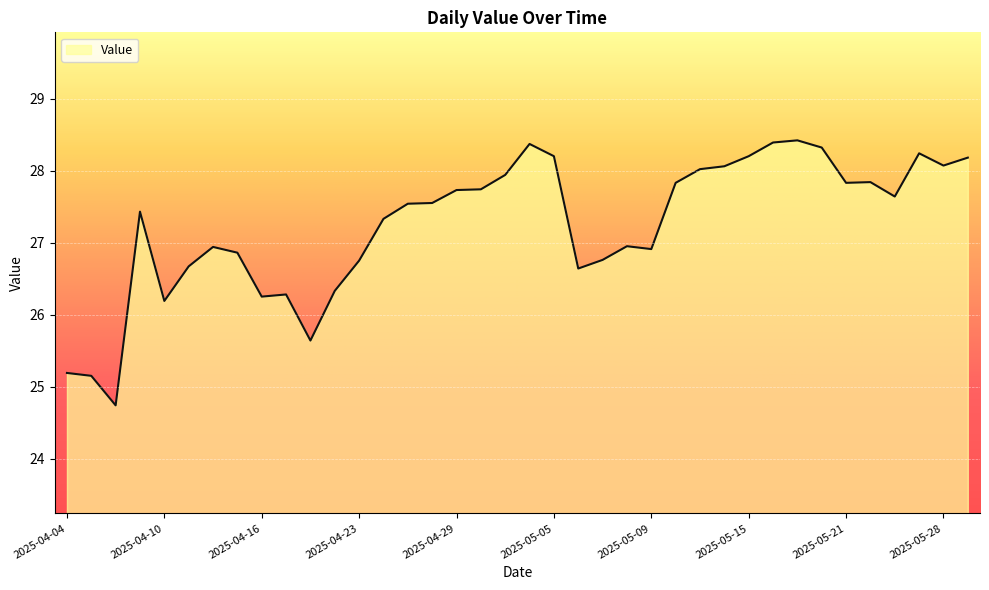

What is the greatest value displayed?

28.4